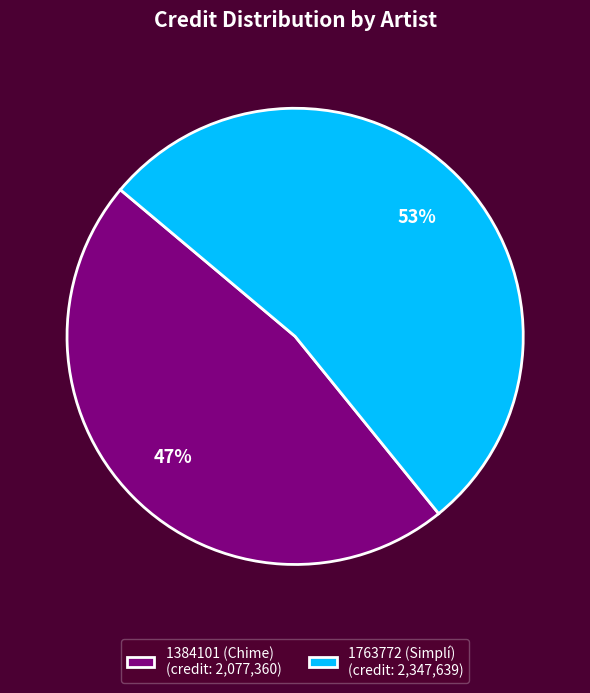

To the nearest percent, what portion does 1763772 (Simplí) represent?

53%